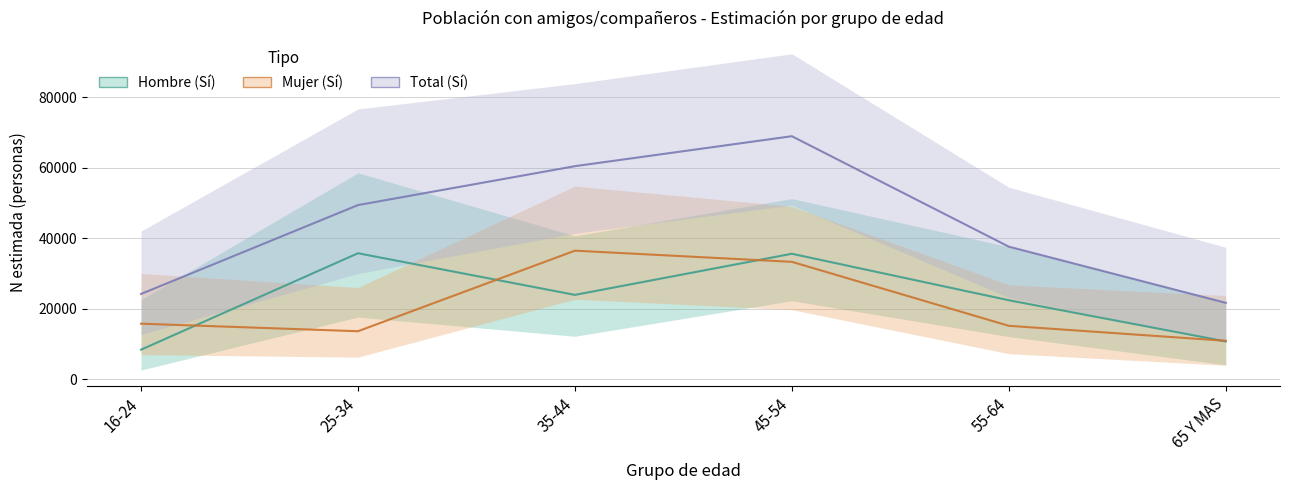

Reading left to right, what are all the values shown in this chart?

Hombre - Si (N estimada): 16-24=8422	25-34=35747	35-44=23946	45-54=35603	55-64=22428	65 Y MAS=10754
Mujer - Si (N estimada): 16-24=15786	25-34=13645	35-44=36477	45-54=33311	55-64=15181	65 Y MAS=10935
Total - Si (N estimada): 16-24=24207	25-34=49392	35-44=60423	45-54=68914	55-64=37609	65 Y MAS=21689